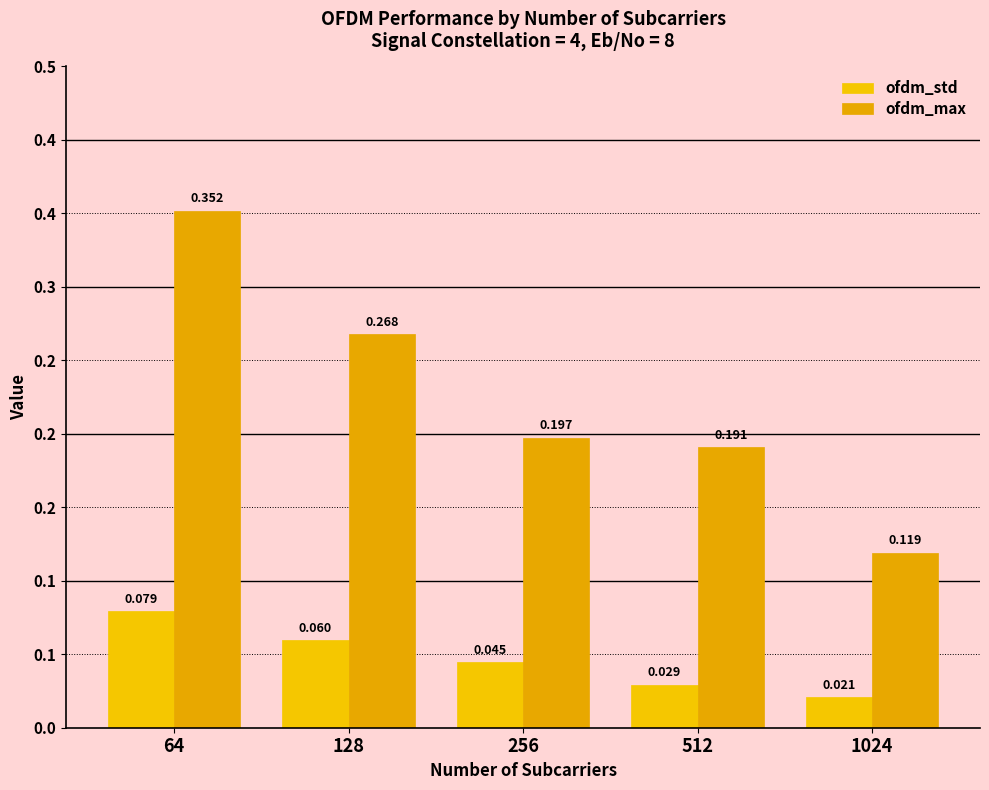

Reading left to right, list all the values displayed in this chart.

ofdm_std: 64=0.1	128=0.1	256=0.0	512=0.0	1024=0.0
ofdm_max: 64=0.4	128=0.3	256=0.2	512=0.2	1024=0.1